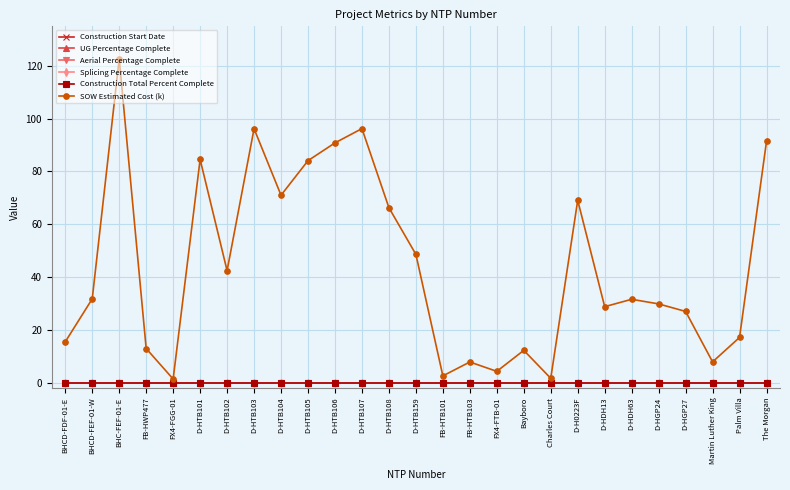

Where is Construction Total Percent Complete nearest to the value 0?

BHCD-FDF-01-E